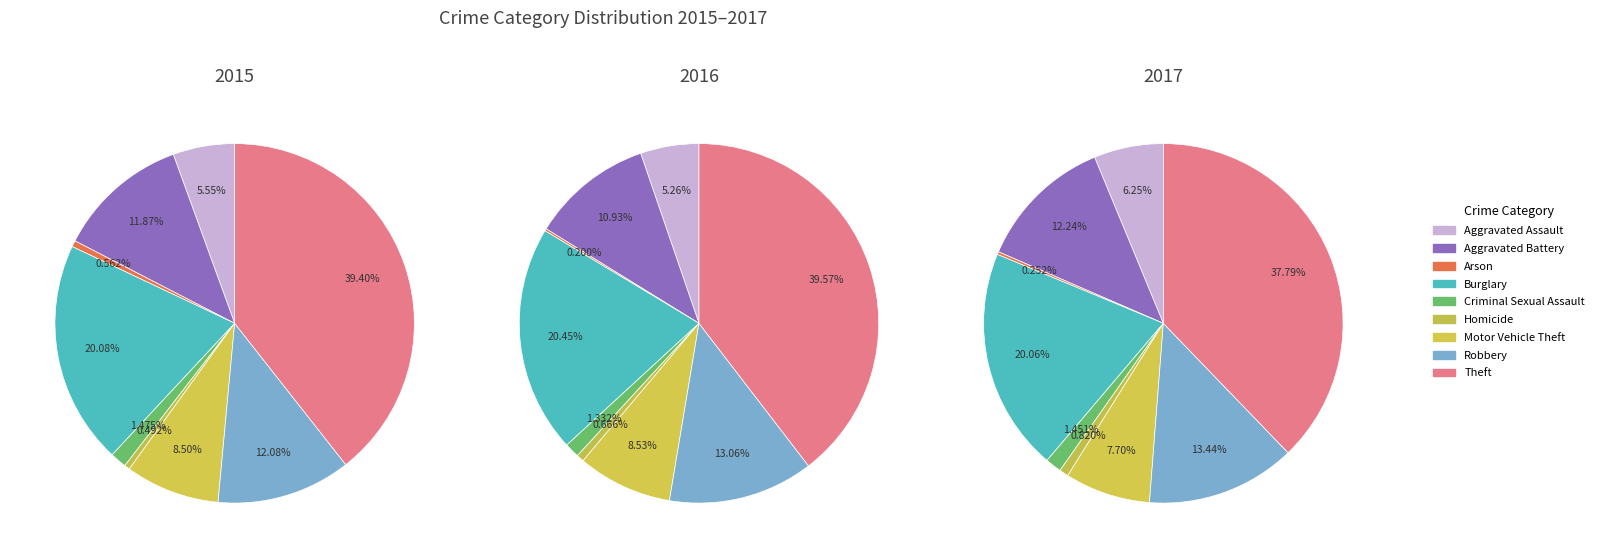

To the nearest percent, what is the difference between the largest and smallest slice percentages?

39%